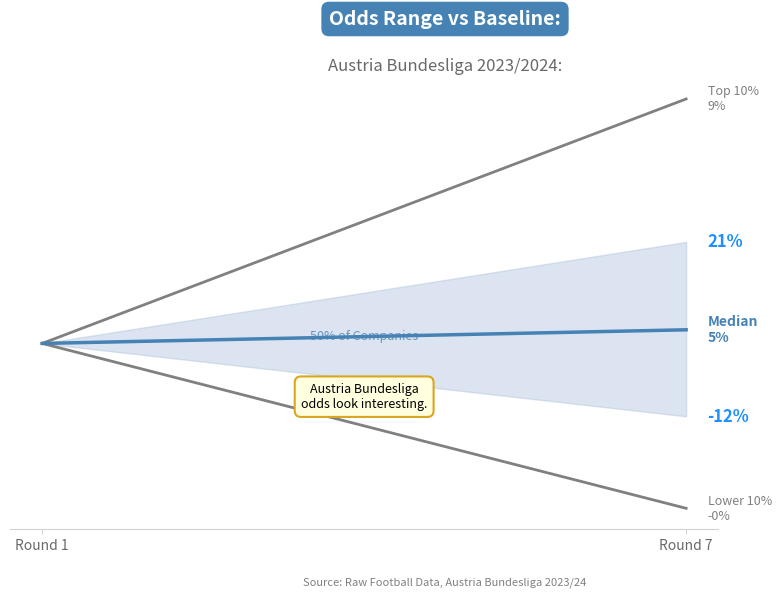

True or false: Top 10% and Median cross at least once.

False